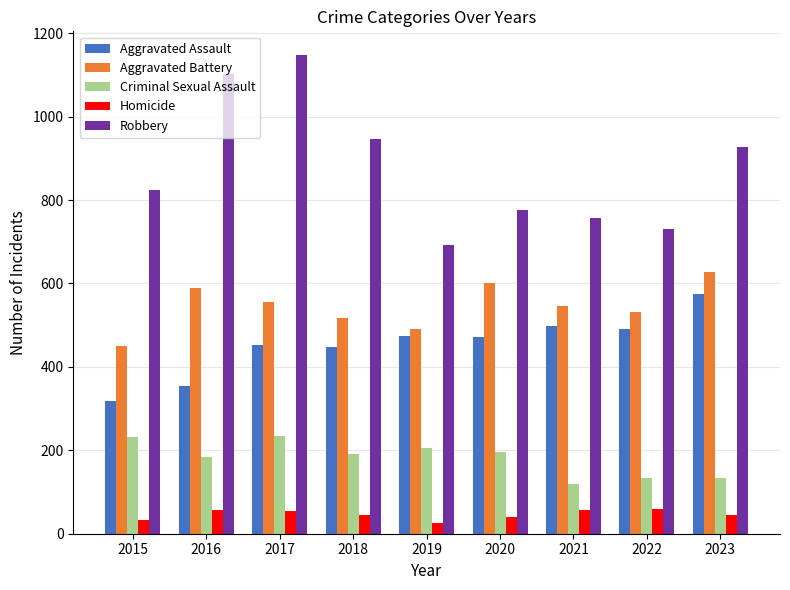

What is the spread (max minus min) of values at 2020?

735